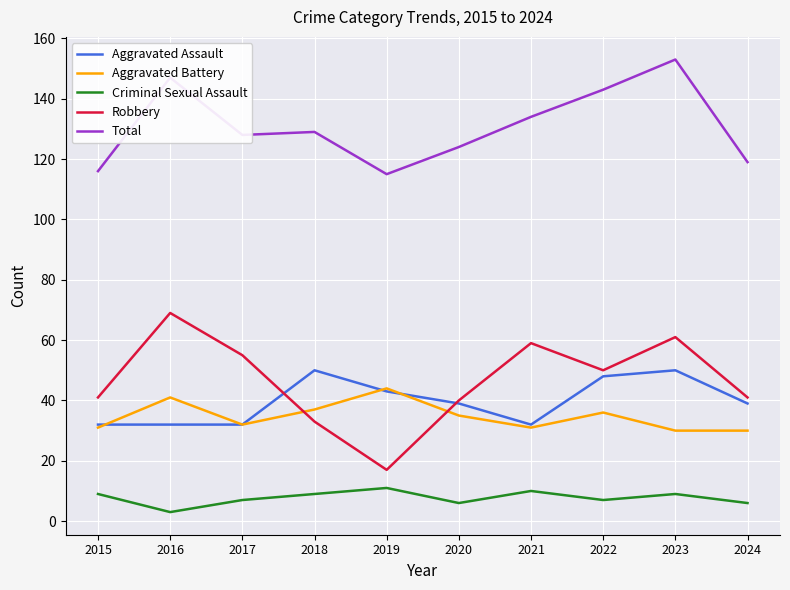

Which label corresponds to the largest value in the chart?

2023